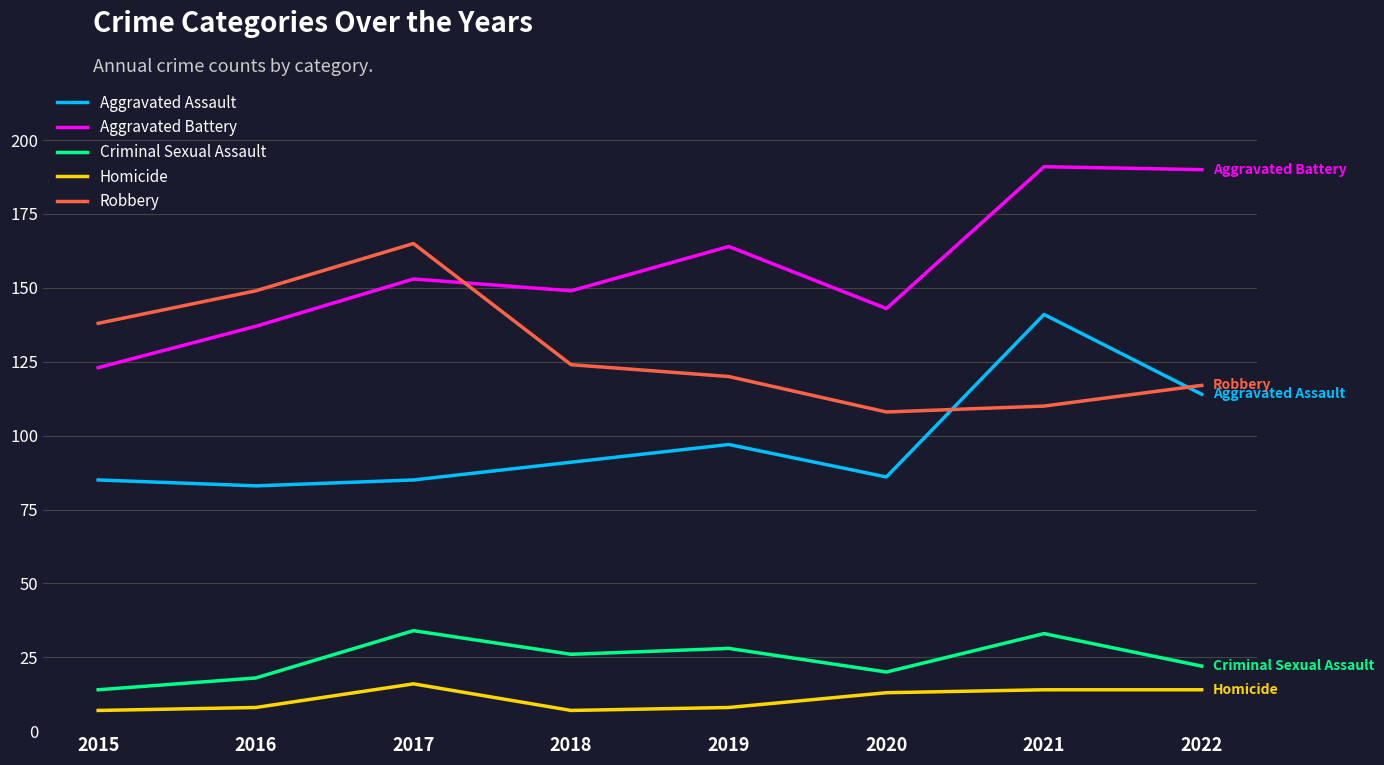

What is the difference between the highest and lowest values at 2022?

176